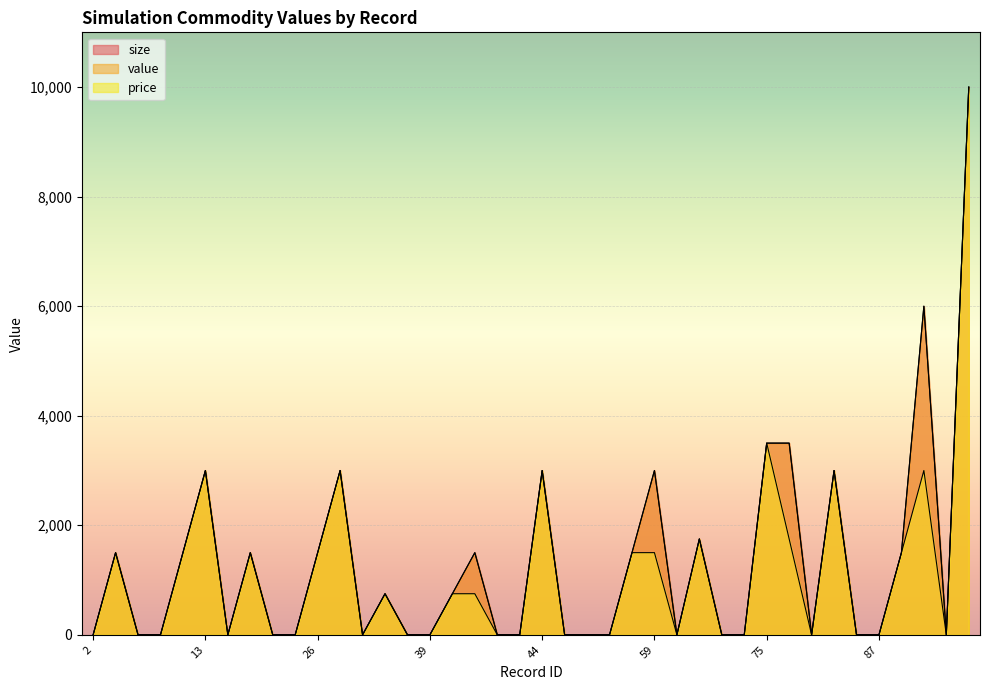

What is the label of the 19th point from the left?

43